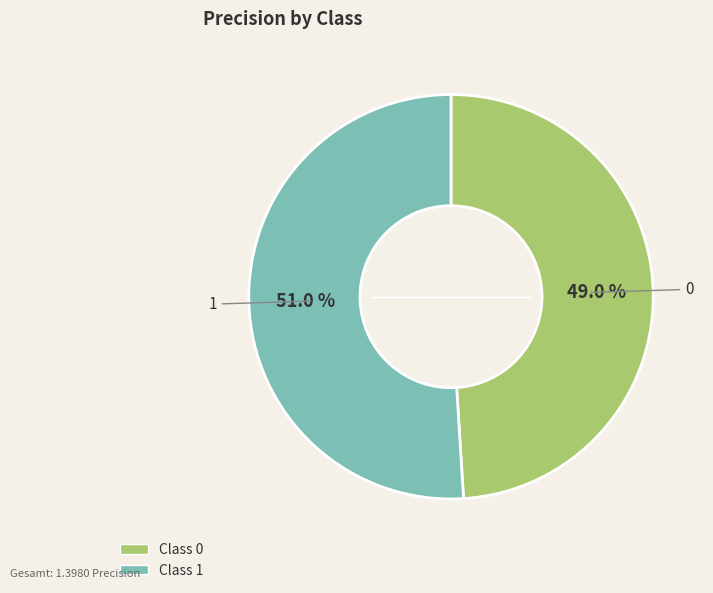

What is the smallest slice in the pie chart?

Class 0